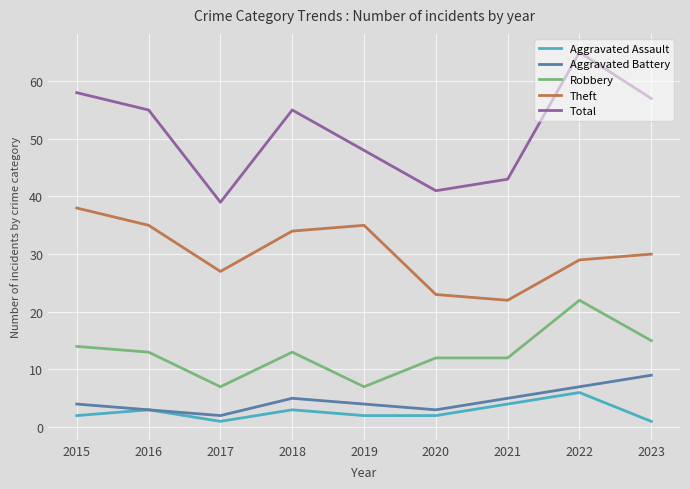

The Aggravated Assault series shows 3 at 2018. True or false?

True